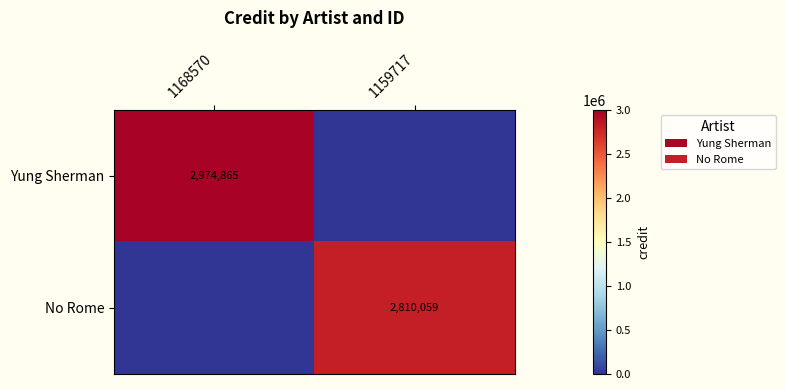

True or false: Yung Sherman has a value of 2974865 at 1168570.

True